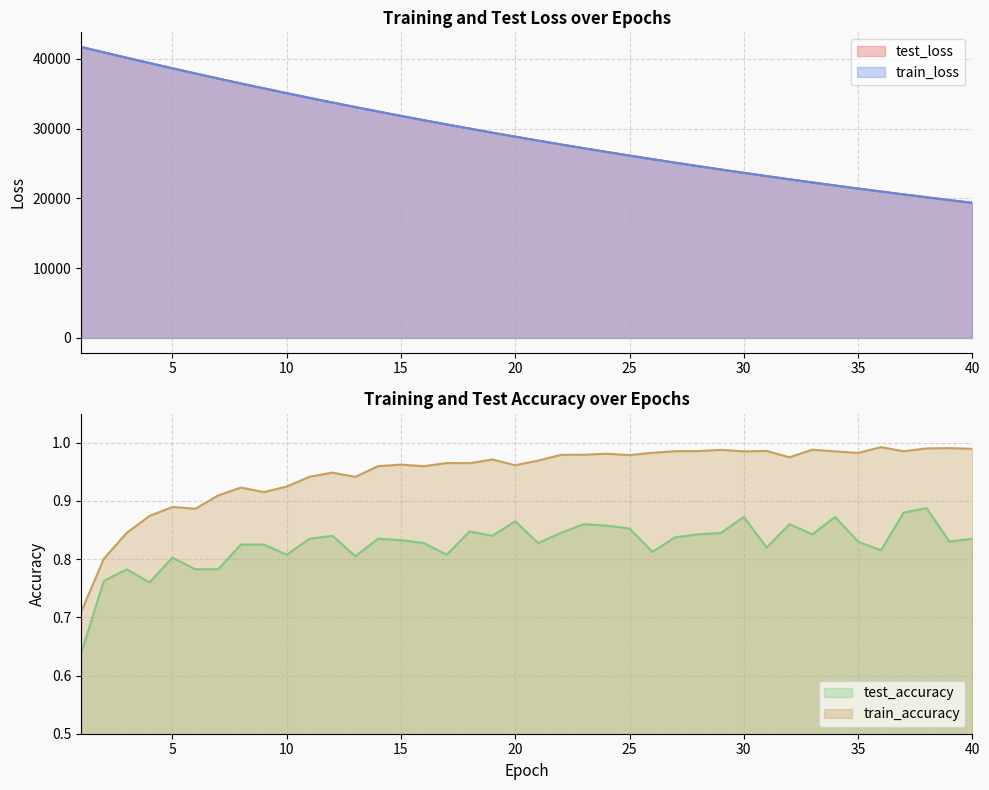

At which category is the sum across all series the highest?

1